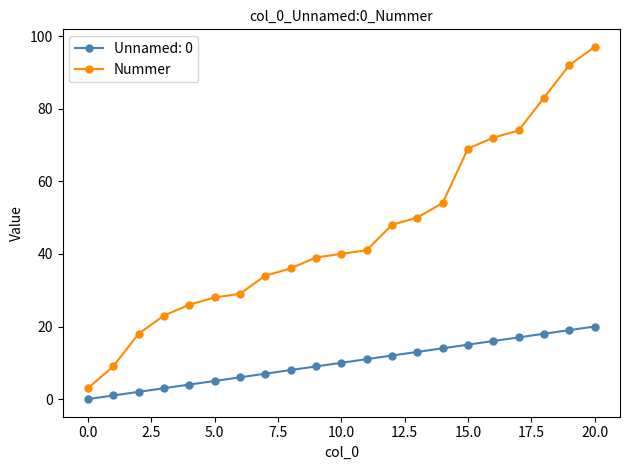

Which series has the largest range (max minus min)?

Nummer